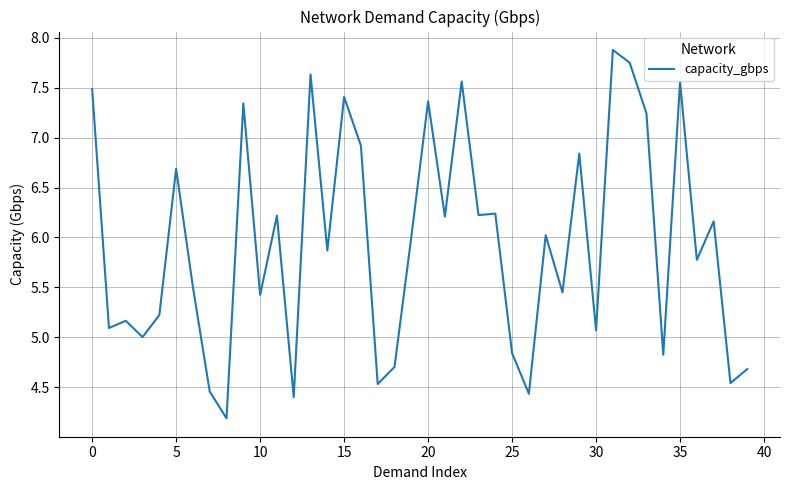

What is the difference between the maximum and minimum values?

3.7